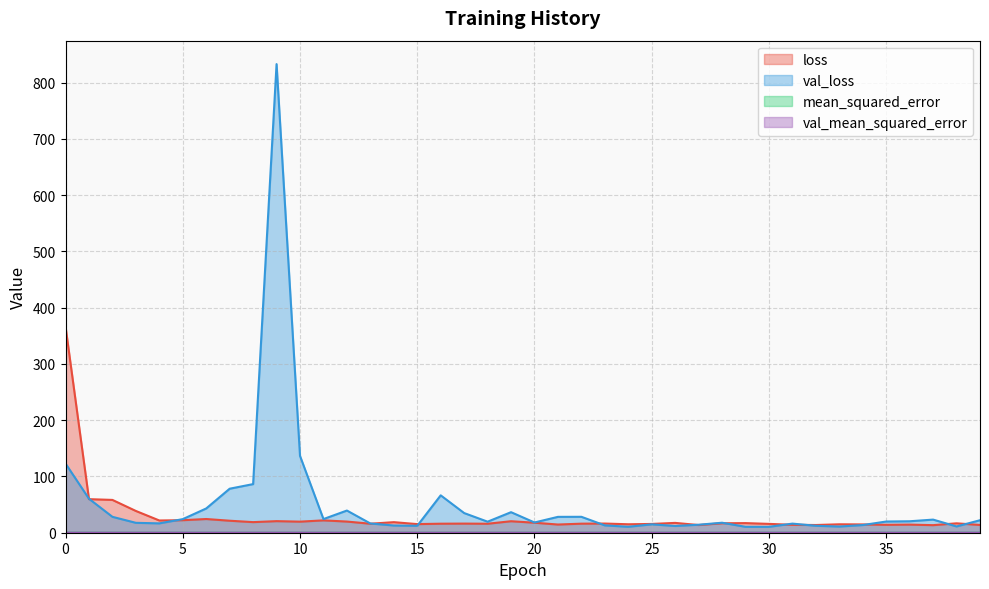

In loss, how many points are higher than both neighbors (excluding endpoints)?

12